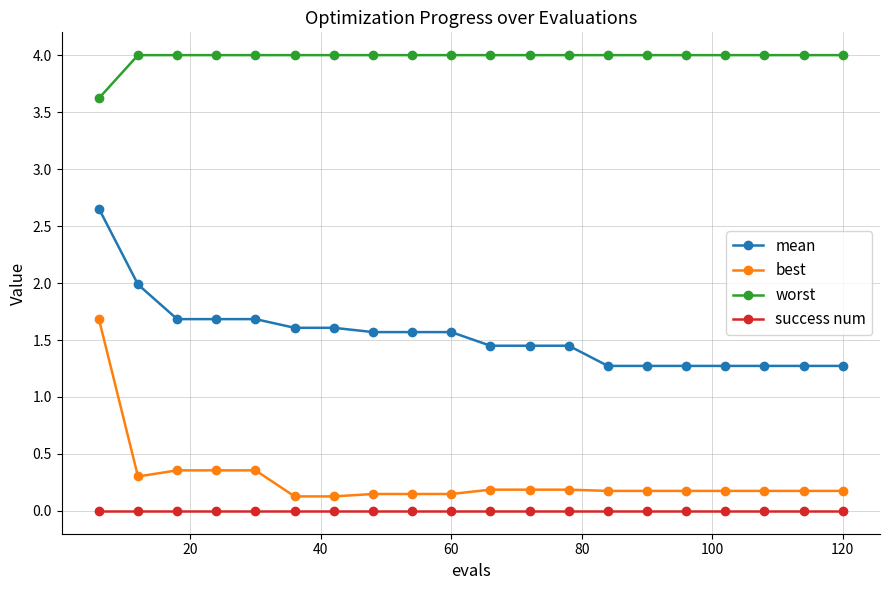

What is the maximum value for worst?

4.0